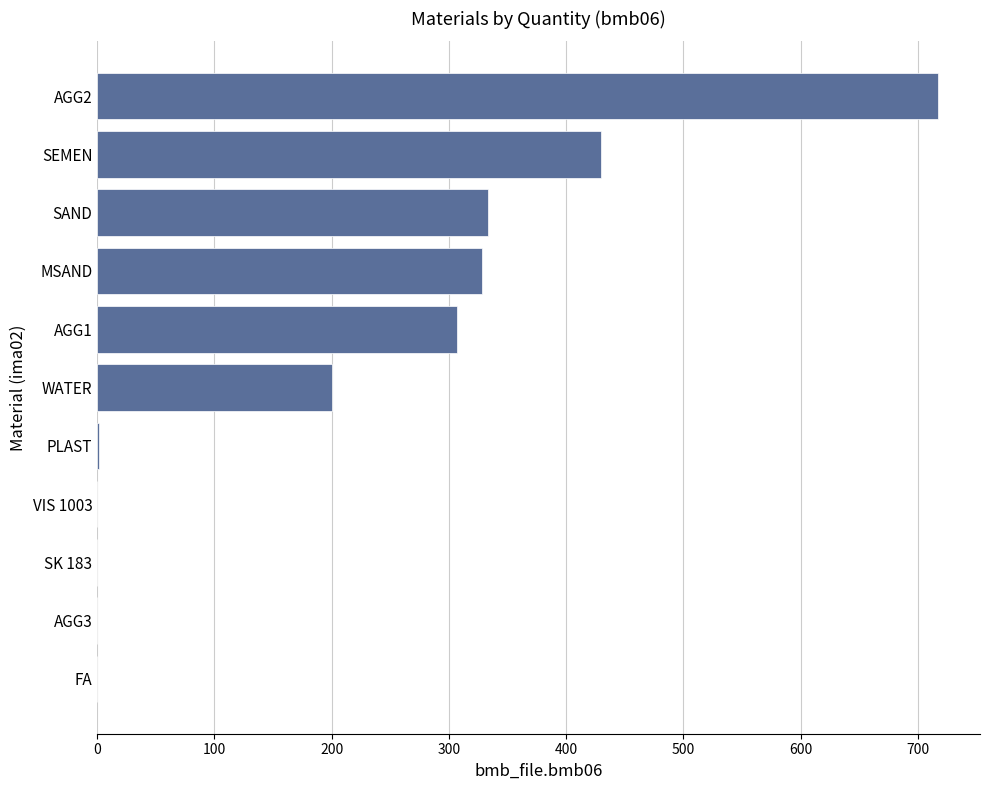

The value at VIS 1003 is 0.0. True or false?

True